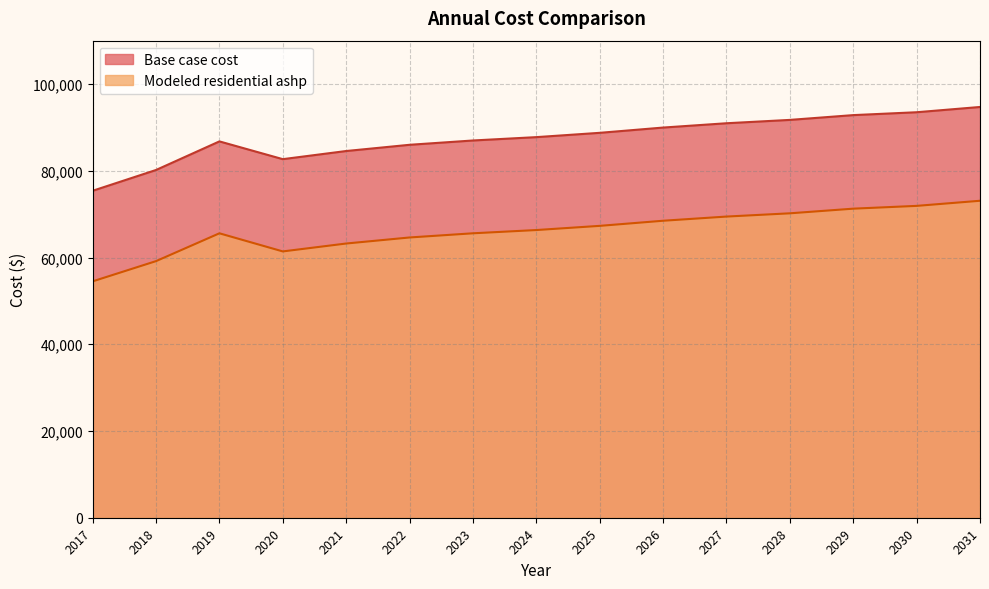

What is the average value of the Base case cost series?

87517.1